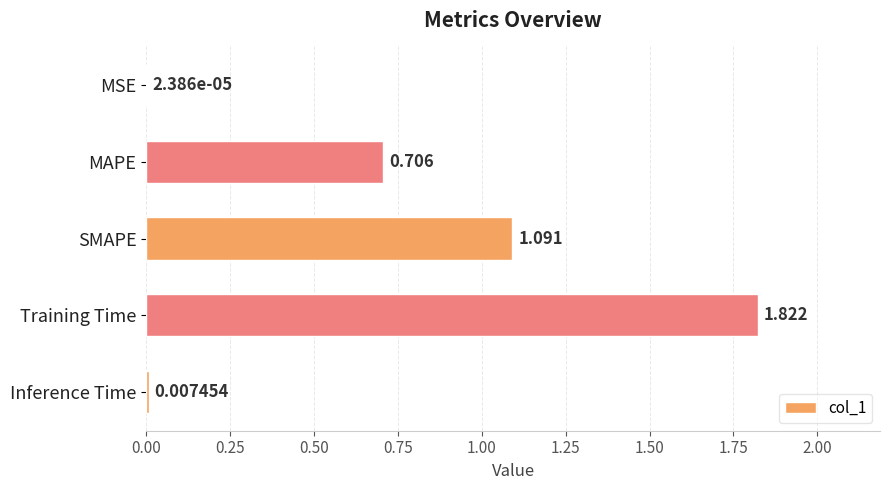

Are the bars horizontal?

Yes